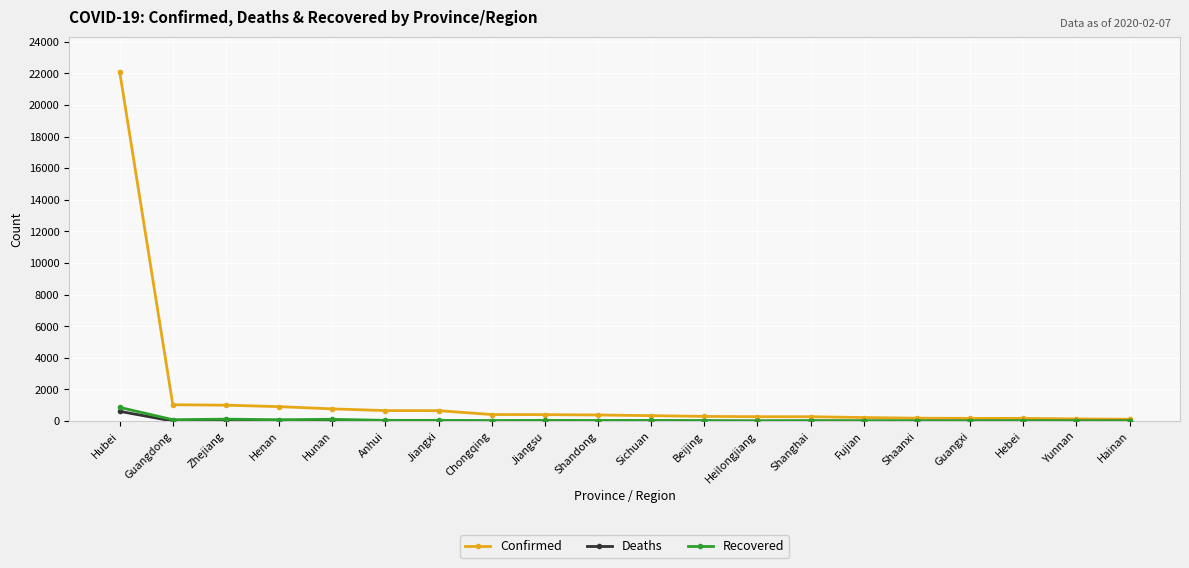

What is the difference between the maximum and minimum values in the Confirmed series?

21995